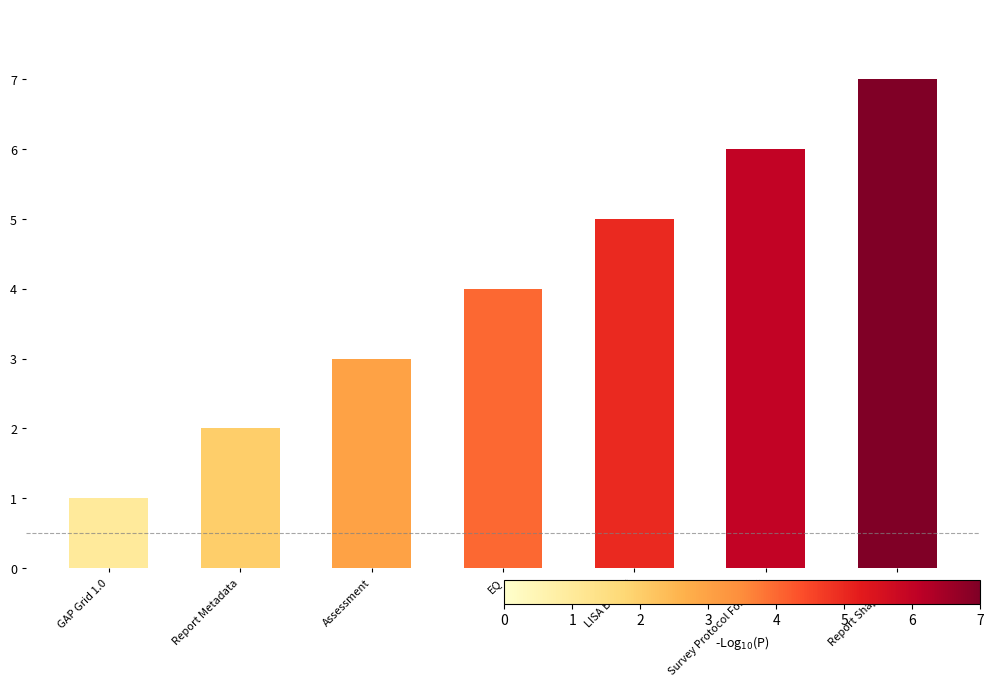

Rank the categories by value from highest to lowest.

Report ShapeFile, Survey Protocol Forecast, LISA Box 1.0, EQ, Assessment, Report Metadata, GAP Grid 1.0